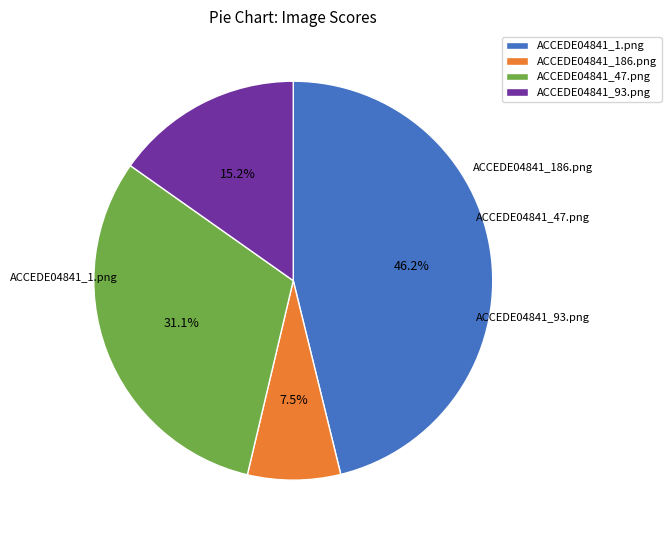

How many slices are in this pie chart?

4